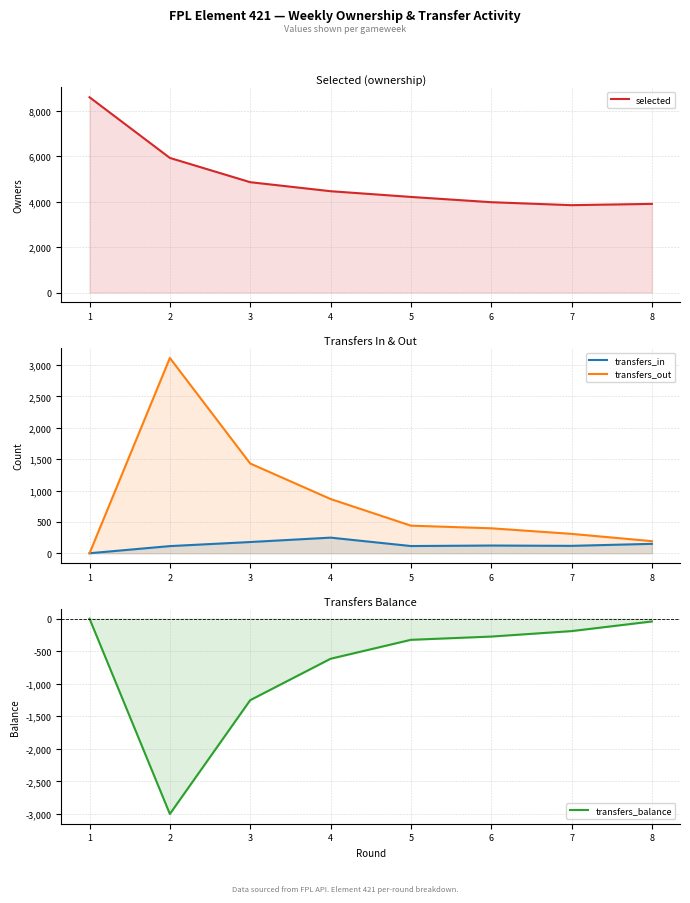

Reading left to right, what are all the values shown in this chart?

selected: 1=8597	2=5926	3=4858	4=4461	5=4209	6=3977	7=3846	8=3903
transfers_in: 1=0	2=114	3=179	4=249	5=115	6=123	7=118	8=150
transfers_out: 1=0	2=3114	3=1431	4=865	5=440	6=398	7=309	8=193
transfers_balance: 1=0	2=-3000	3=-1252	4=-616	5=-325	6=-275	7=-191	8=-43